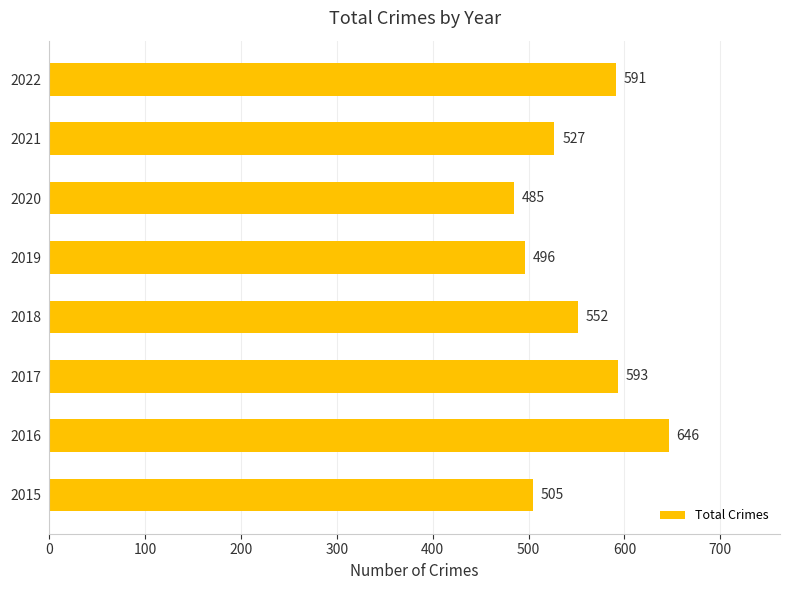

What is the minimum value shown in the chart?

485